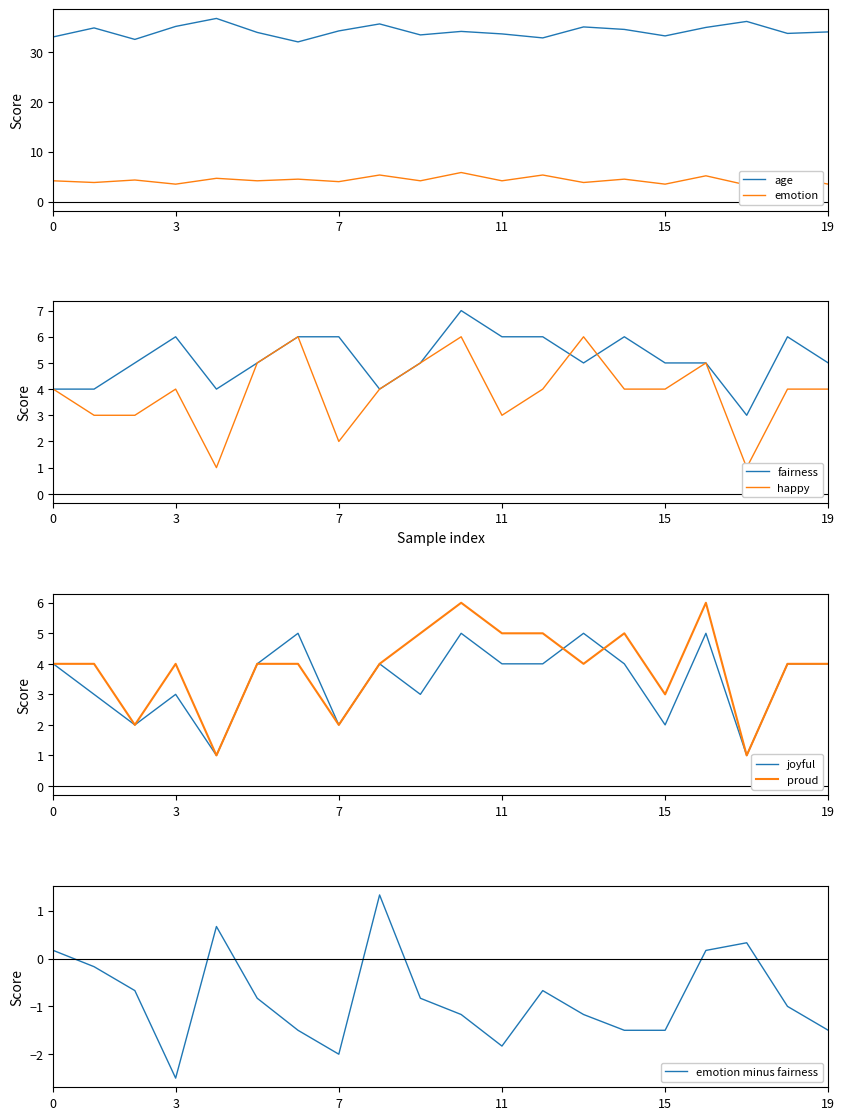

At which category is the sum across all series the highest?

10